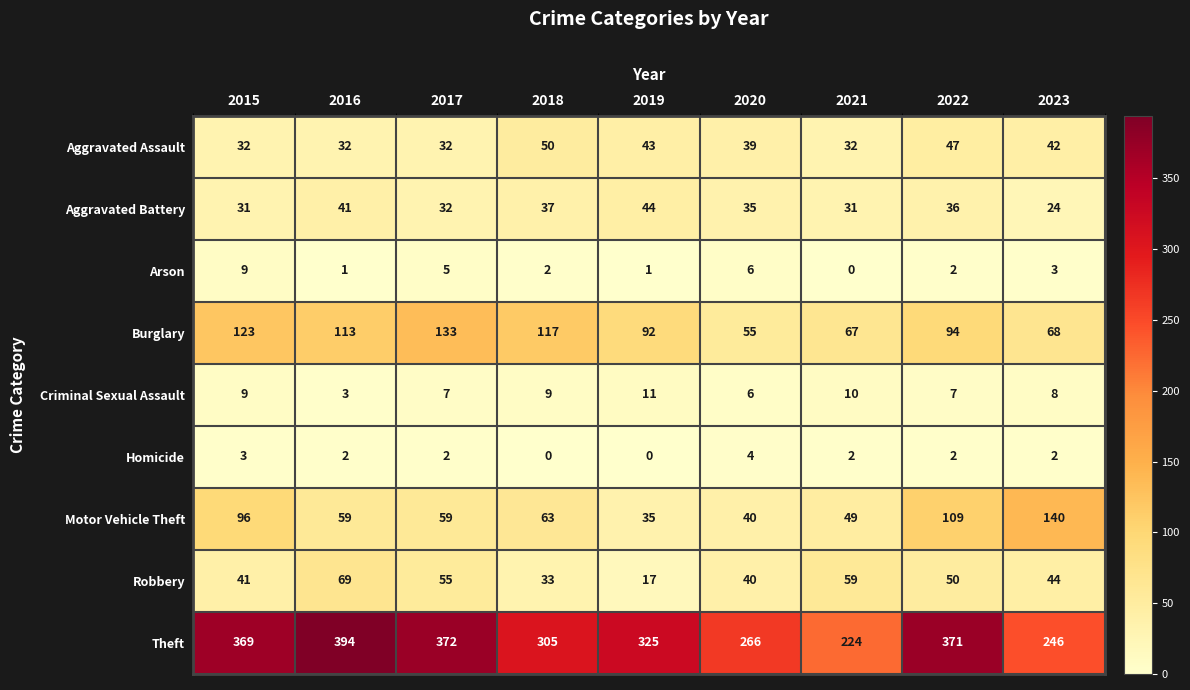

What is the difference between the maximum and minimum values in the Homicide series?

4